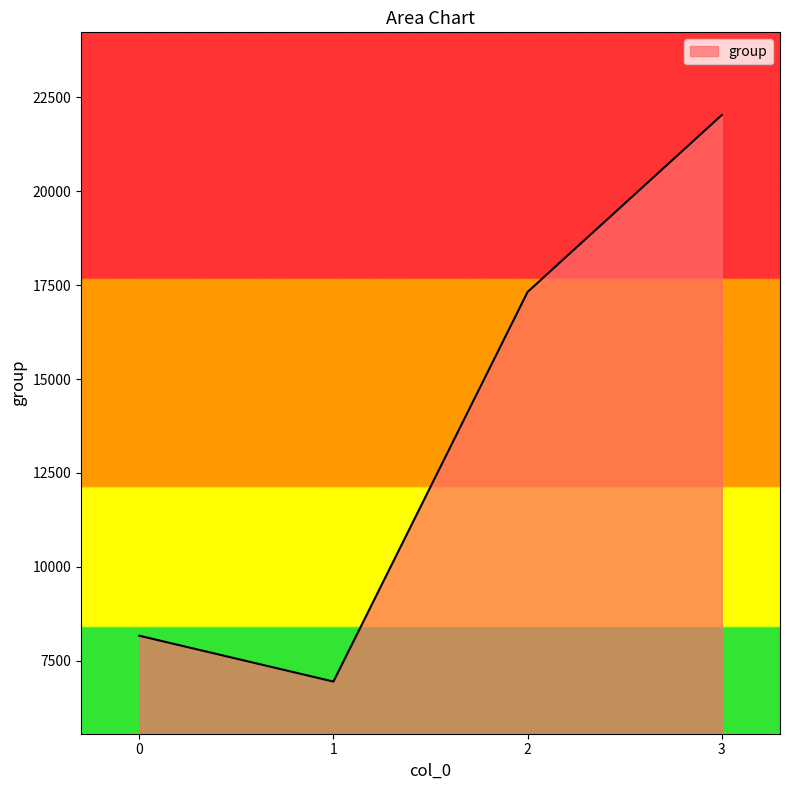

Rank the categories by value from highest to lowest.

3, 2, 0, 1